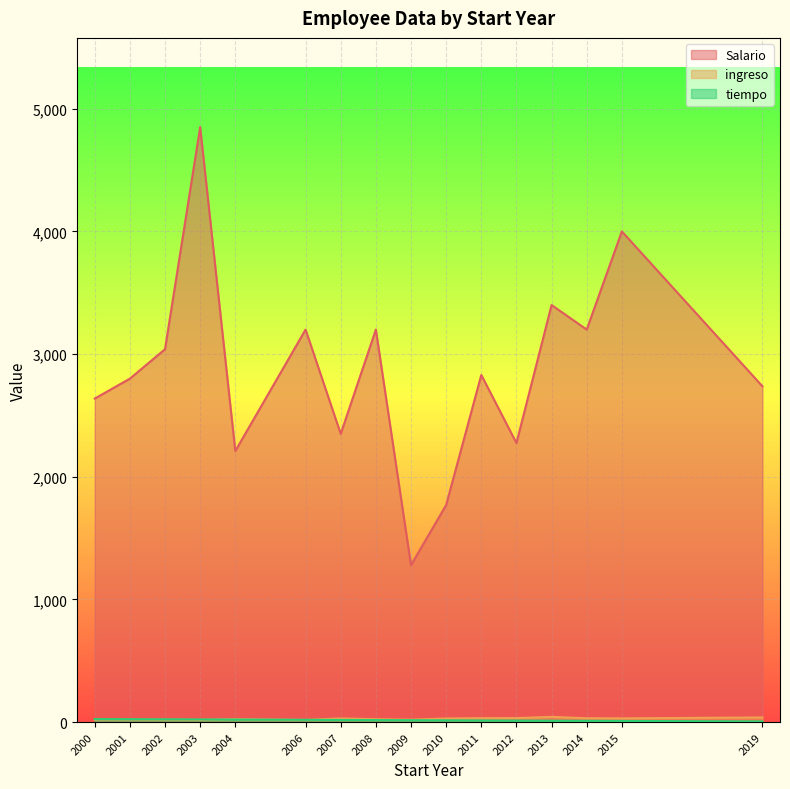

Which series has the widest spread of values?

Salario